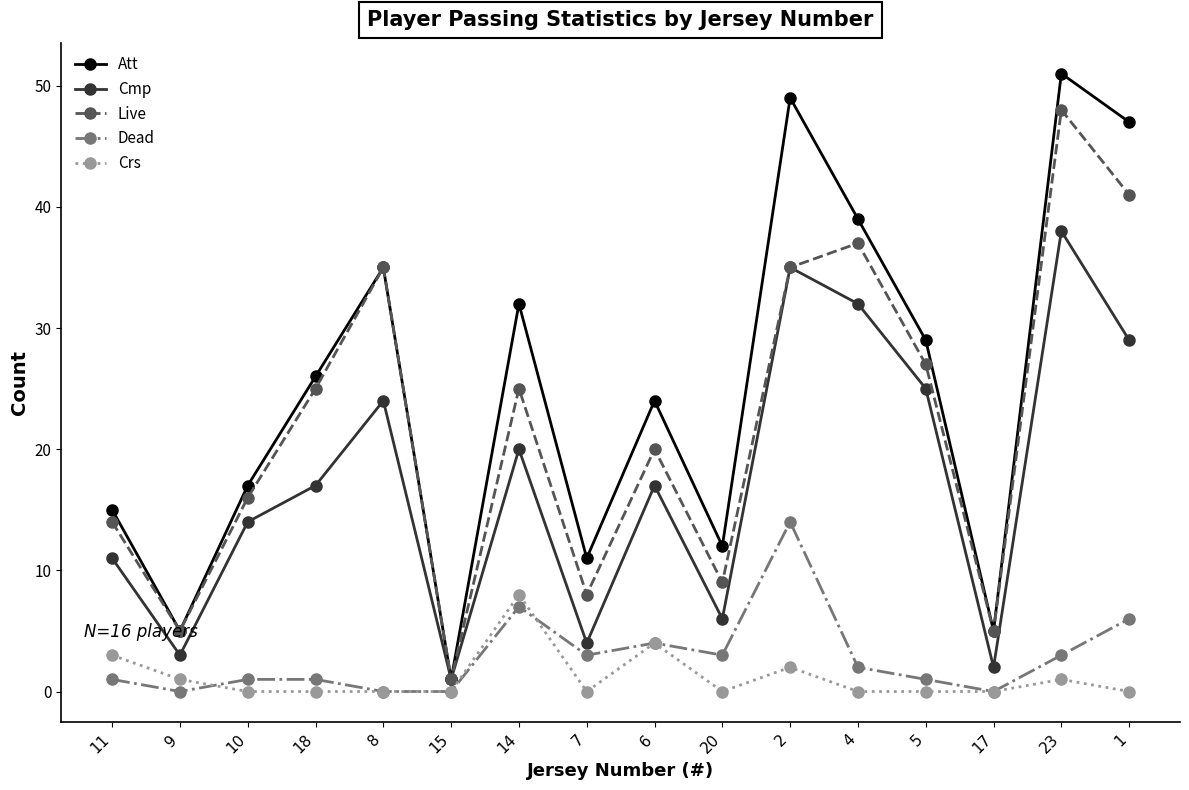

What position from the left is 20?

10